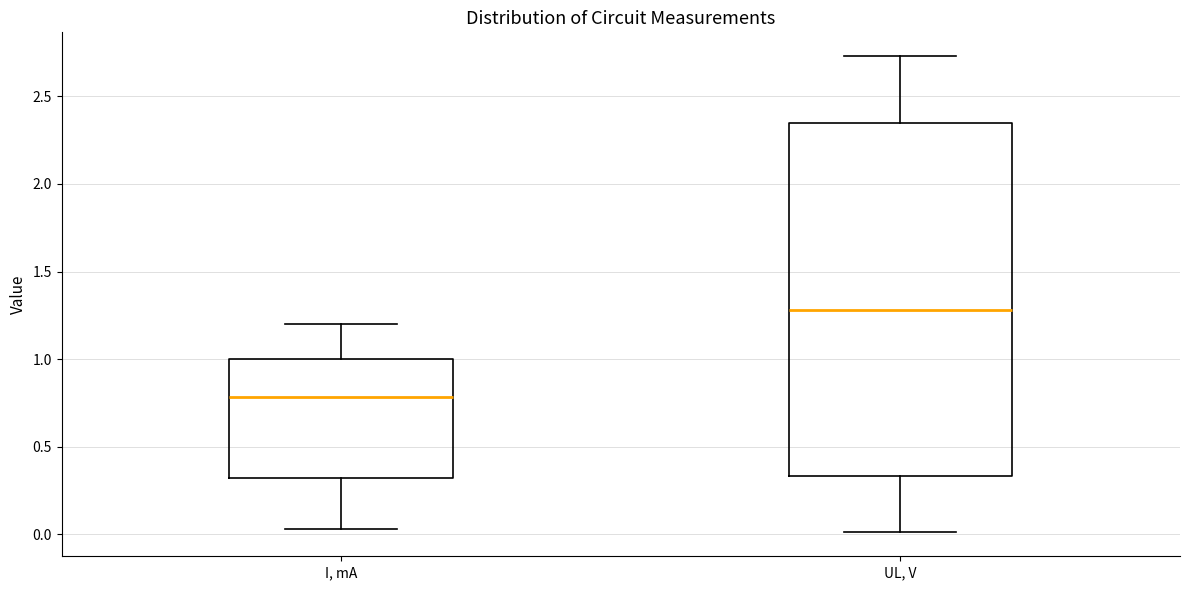

Comparing the boxes themselves (not the whiskers), which one is the tallest?

UL, V